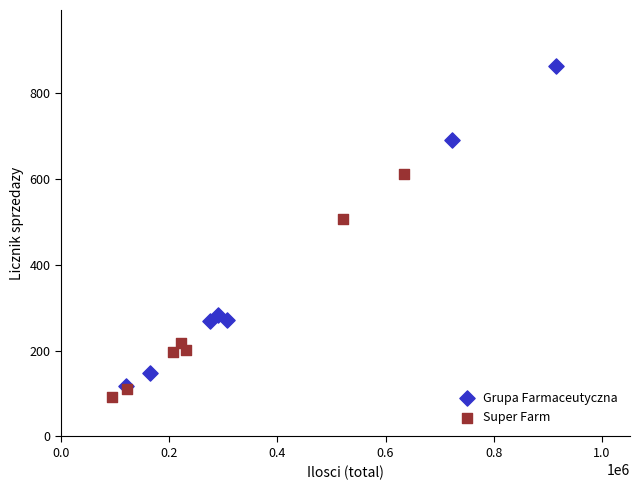

Which series contains the highest Y value?

Grupa Farmaceutyczna